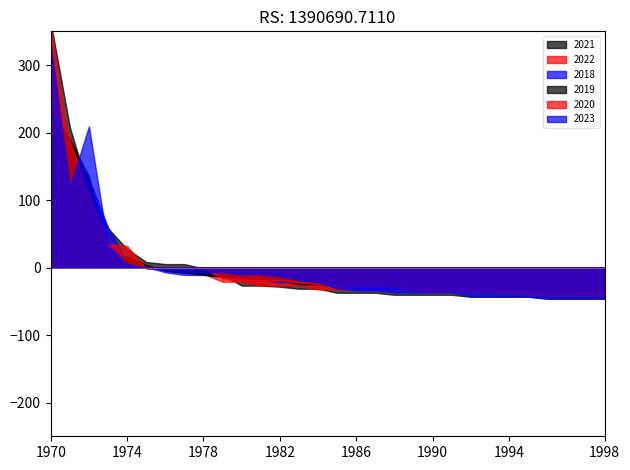

What is the average value of the 2020 series?

0.1